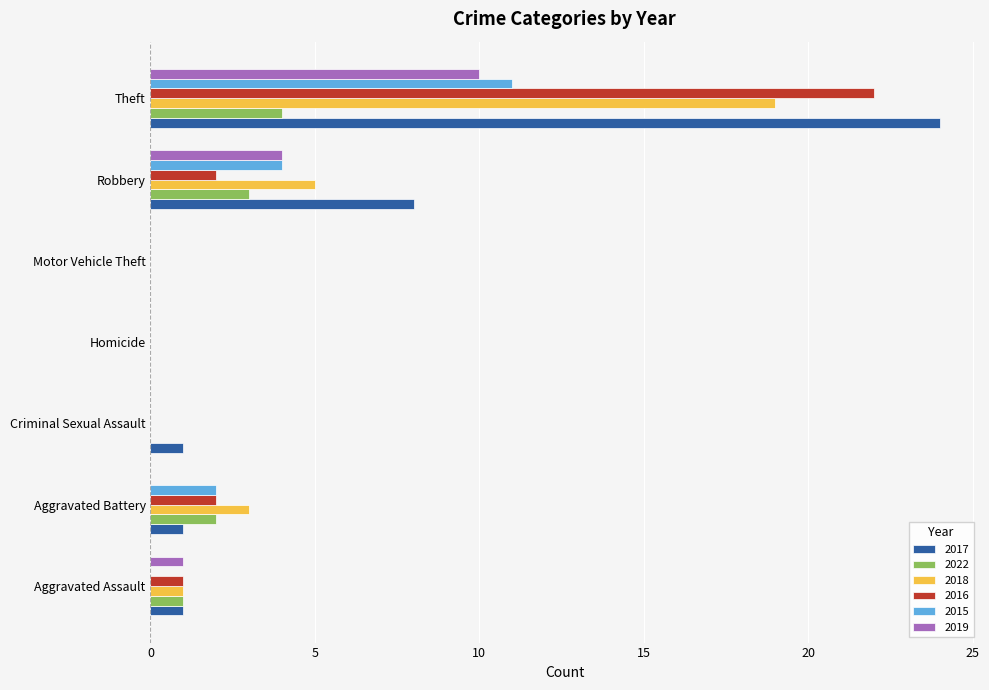

What is the maximum value for 2022?

4